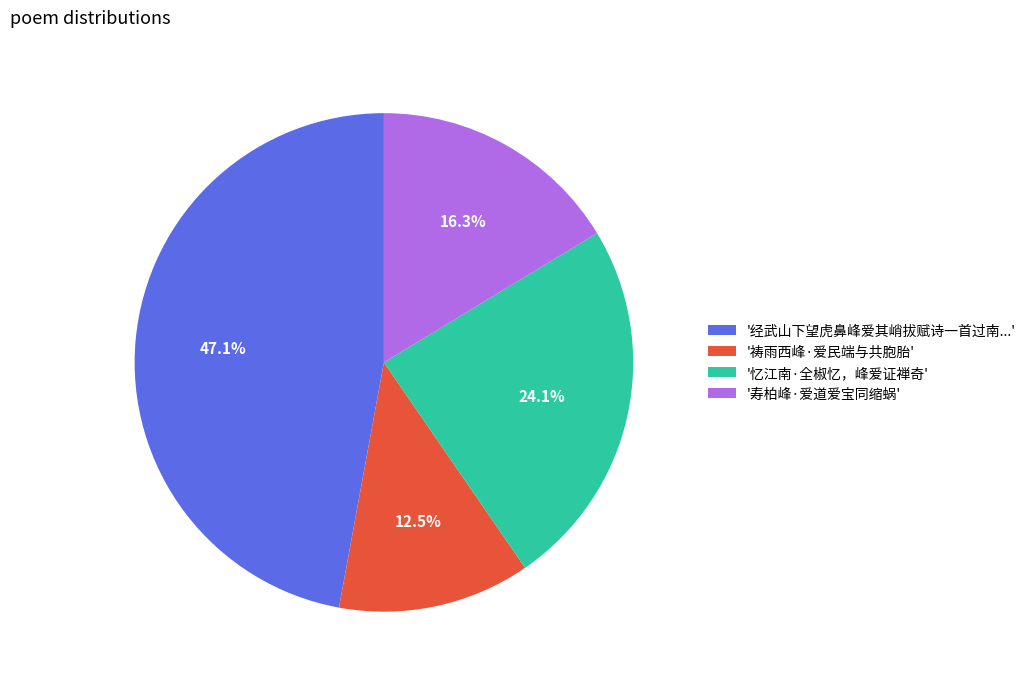

Which category has the biggest portion of the pie?

'经武山下望虎鼻峰爱其峭拔赋诗一首过南...'